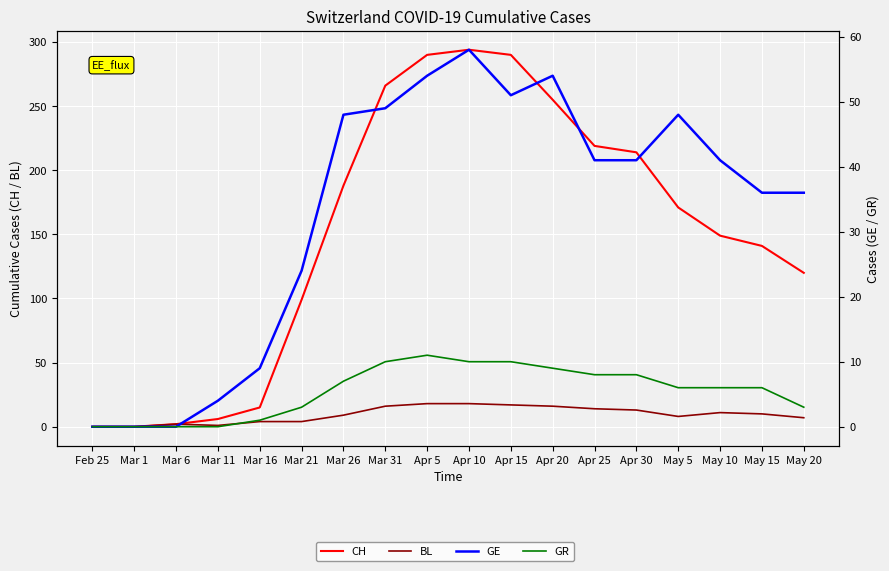

What is the sum of all CH values?

2719